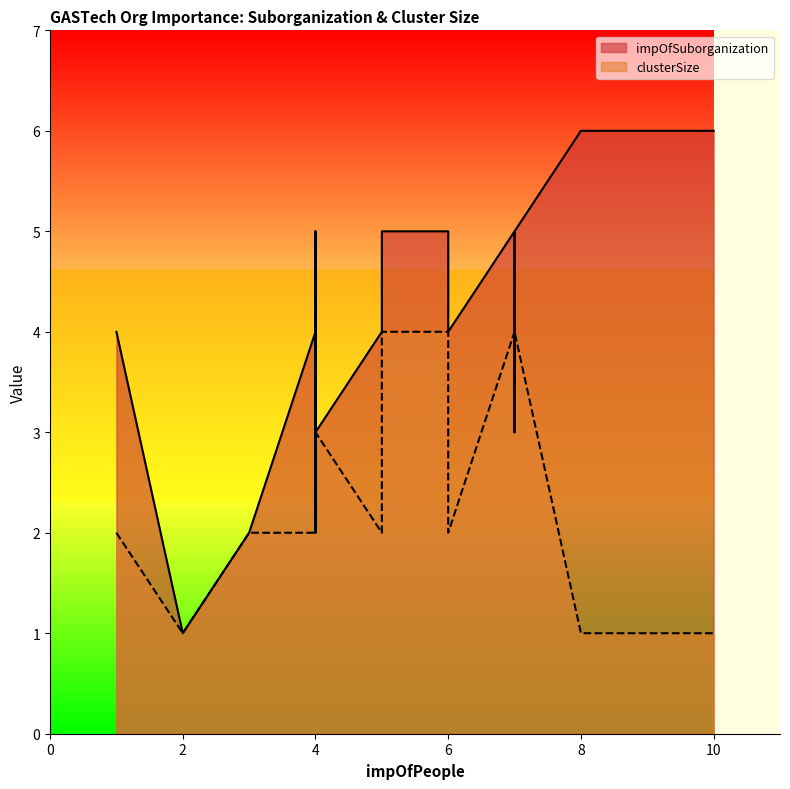

How many series are shown in this chart?

2